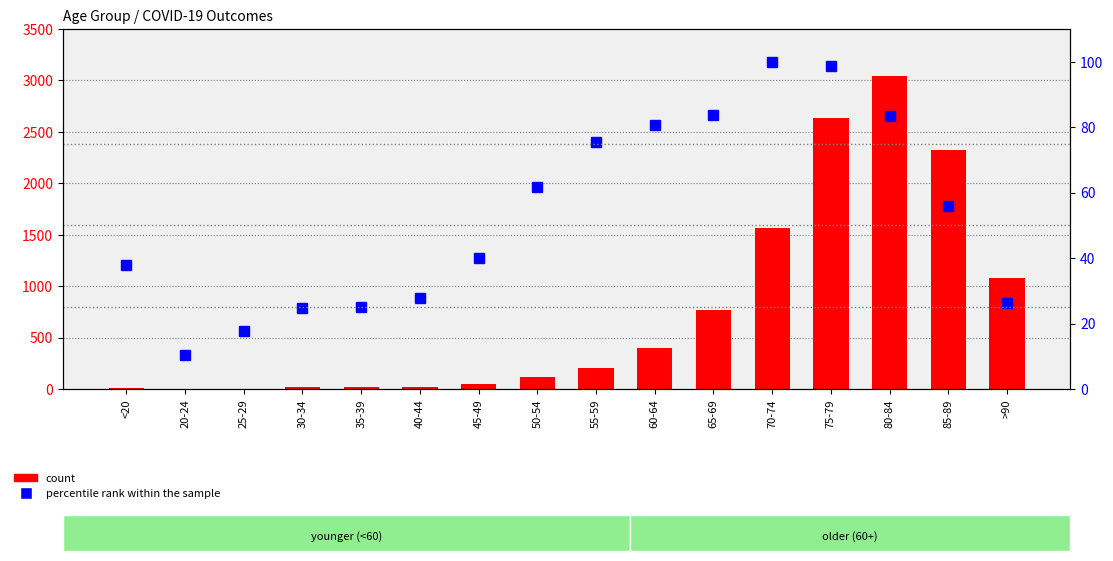

Reading right to left, list all the values displayed in this chart.

count: 1082.0	2323.0	3046.0	2632.0	1561.0	770.0	394.0	200.0	114.0	44.0	22.0	16.0	15.0	3.0	3.0	14.0
percentile rank within the sample: 26.2	56.0	83.3	98.7	100.0	83.7	80.6	75.4	61.6	40.1	27.8	25.2	24.6	17.9	10.5	37.8